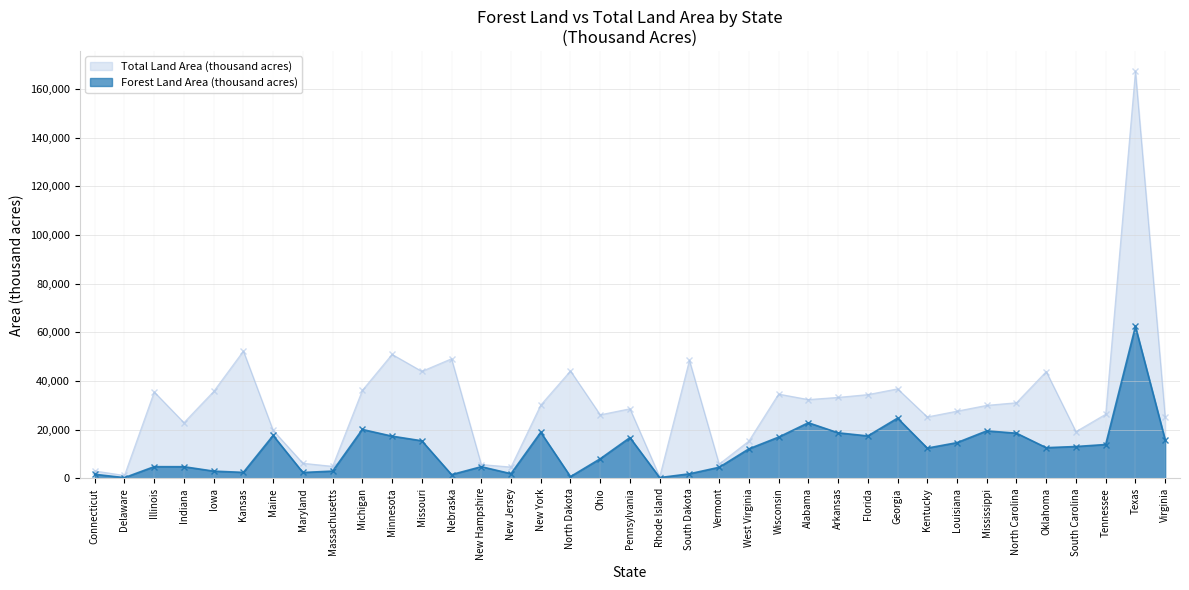

What position from the right is Maine?

31